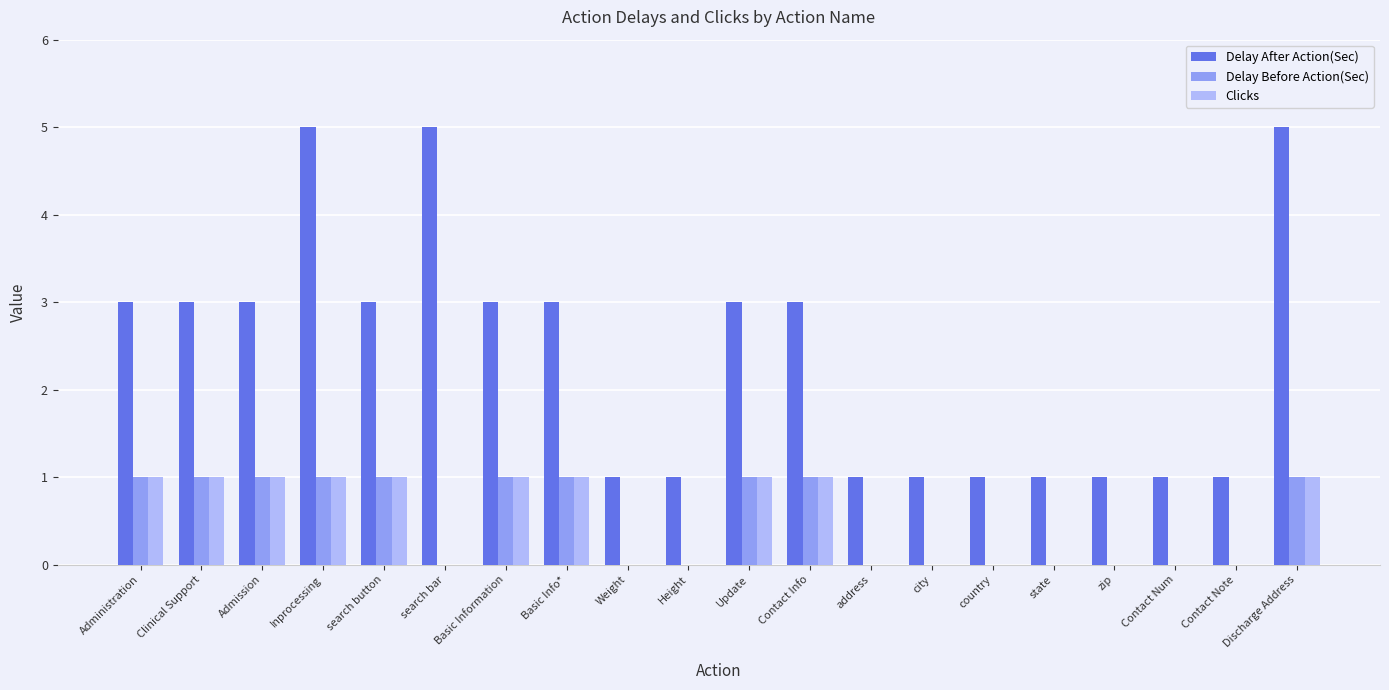

What is the average value of the Delay After Action(Sec) series?

2